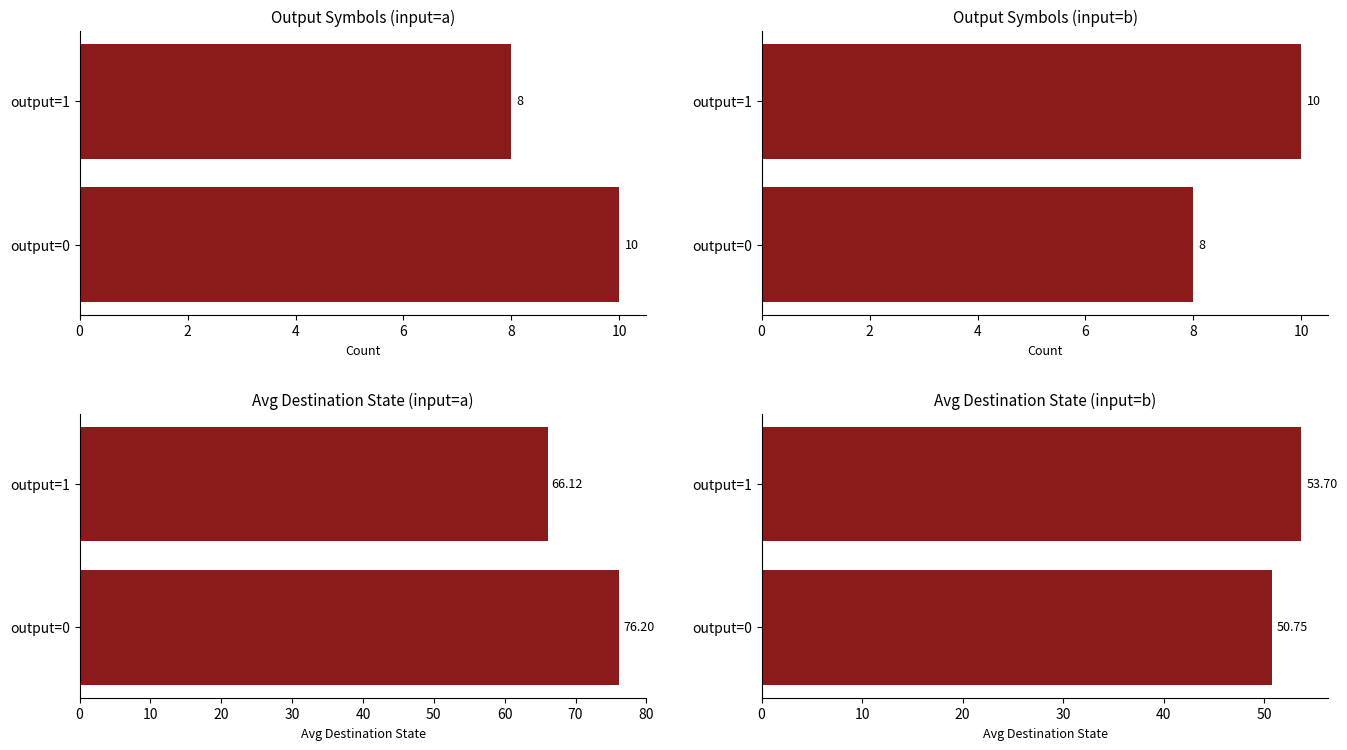

What value does the avg dest (input=b) series have at output=0?

50.8